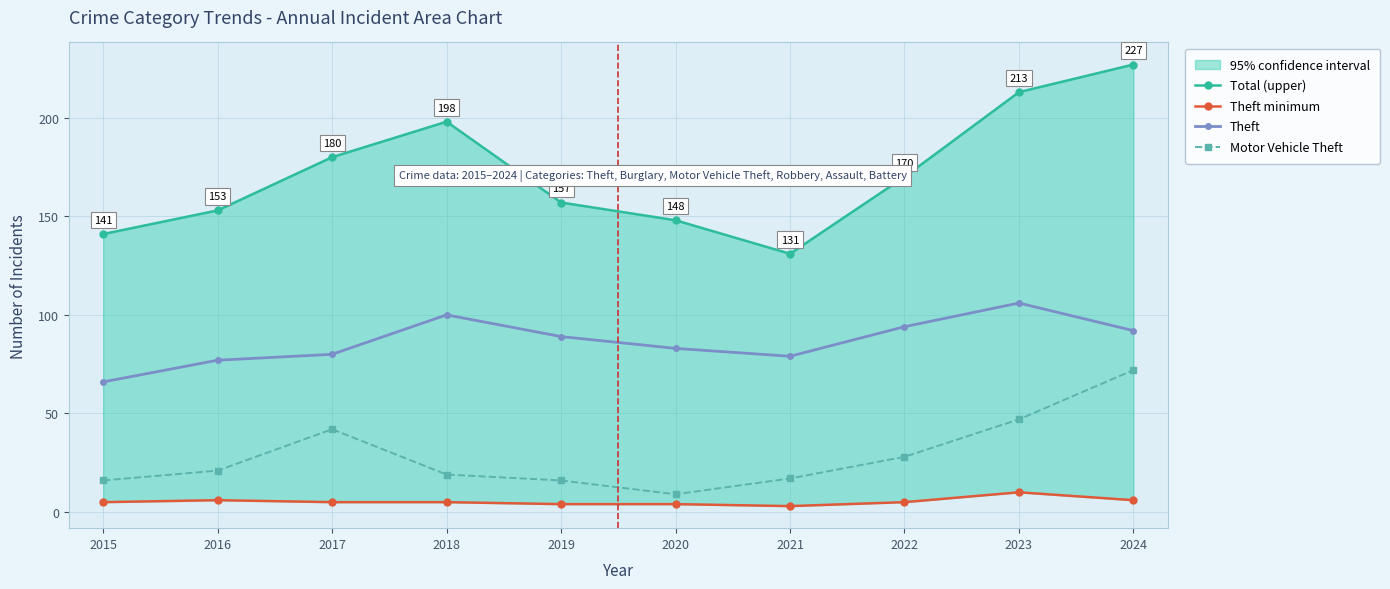

What is the difference between the second highest and second lowest values in the Theft series?

23